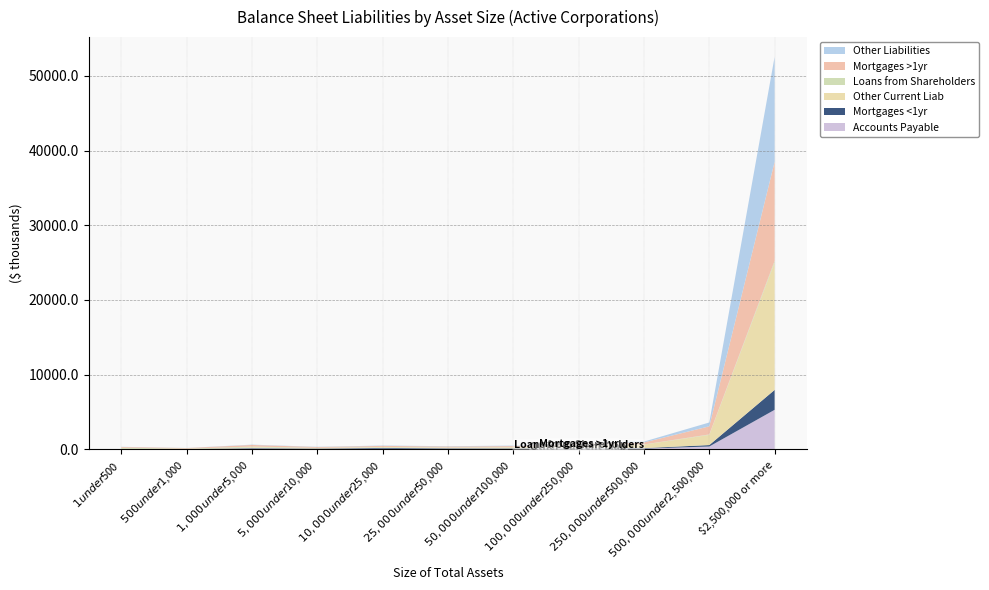

Reading right to left, list all the values displayed in this chart.

Accounts Payable: 5305771490	396456922	116533306	115208051	80314007	82775353	100975812	70156014	108898500	25235212	30743742
Mortgages <1yr: 2661944414	190912852	61127488	78059781	63881712	72634191	105019265	51856664	73061833	15048026	30117904
Other Current Liab: 17040506084	1356981177	466597556	367673311	138321715	89495722	91468501	60883413	100313720	27388449	52363331
Loans from Shareholders: 210814844	62900679	25954762	31536590	25624898	27868079	42926985	36672568	103472013	47163042	123519365
Mortgages >1yr: 13271519982	1088471436	267483975	235951431	139929587	120648008	135160821	105639963	218183220	71429987	99049714
Other Liabilities: 14057379455	514634599	114984377	90613553	64882520	43538167	47703754	28808541	40334781	12814193	19797337